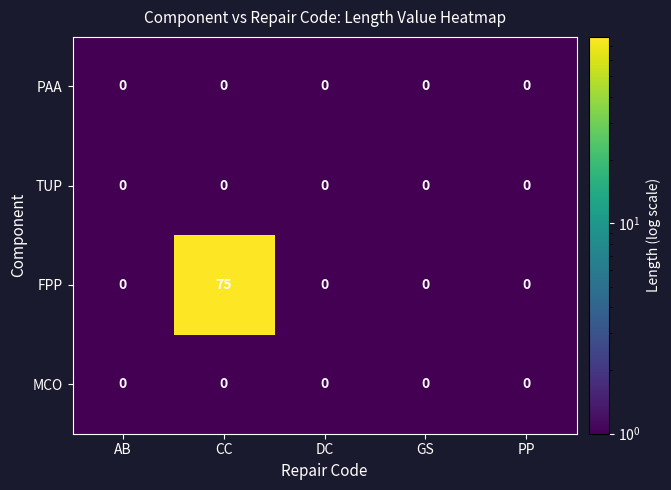

What is the average value of the FPP series?

15